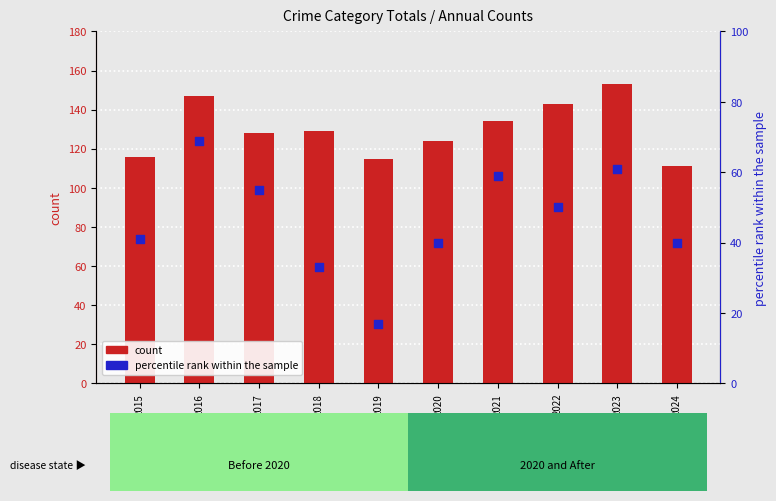

At how many categories does at least one series exceed 124?

6